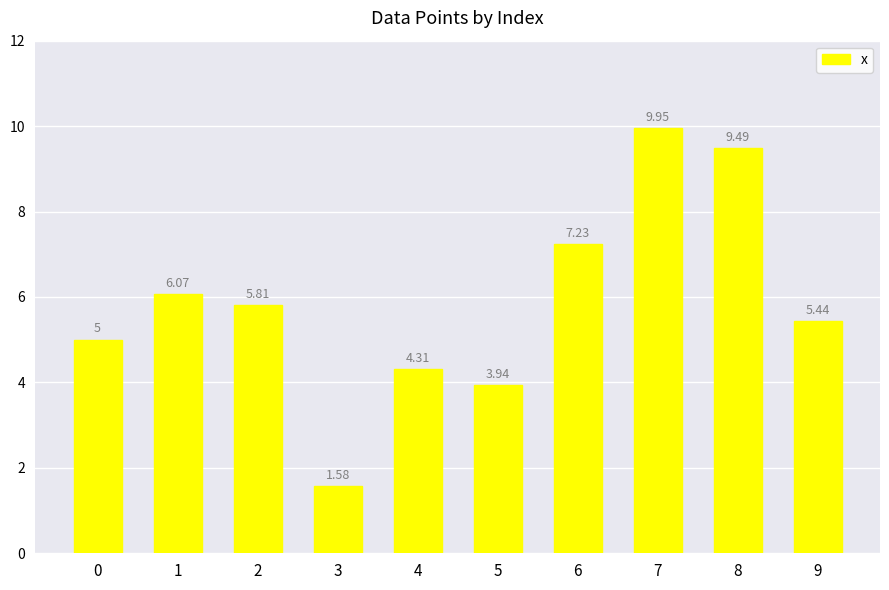

What is the sum of the values at 5 and 3?

5.5